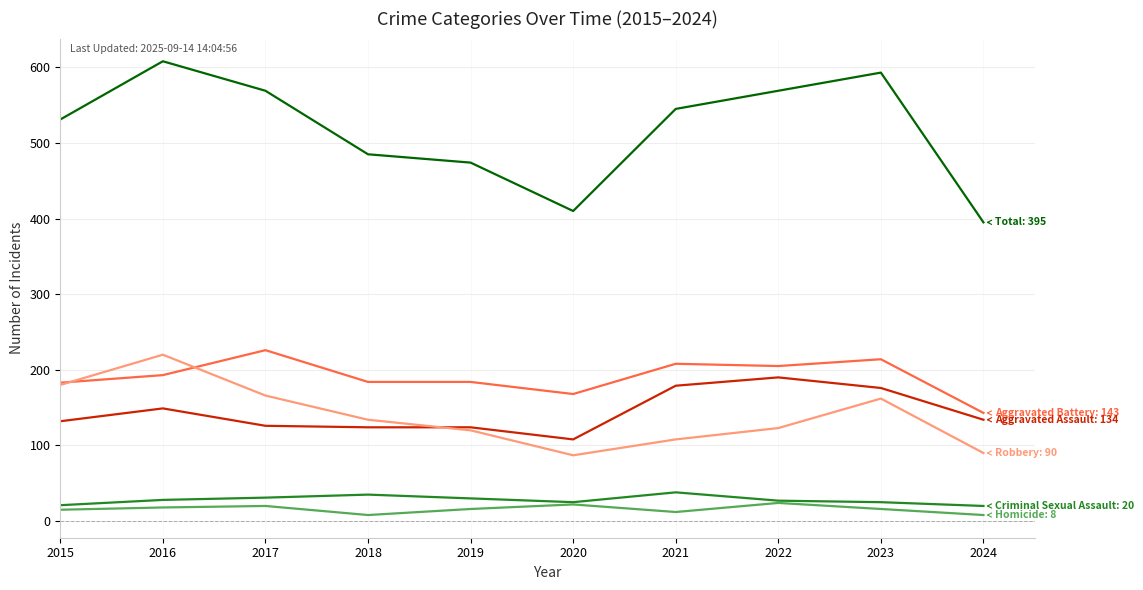

What is the maximum value shown in the chart?

608